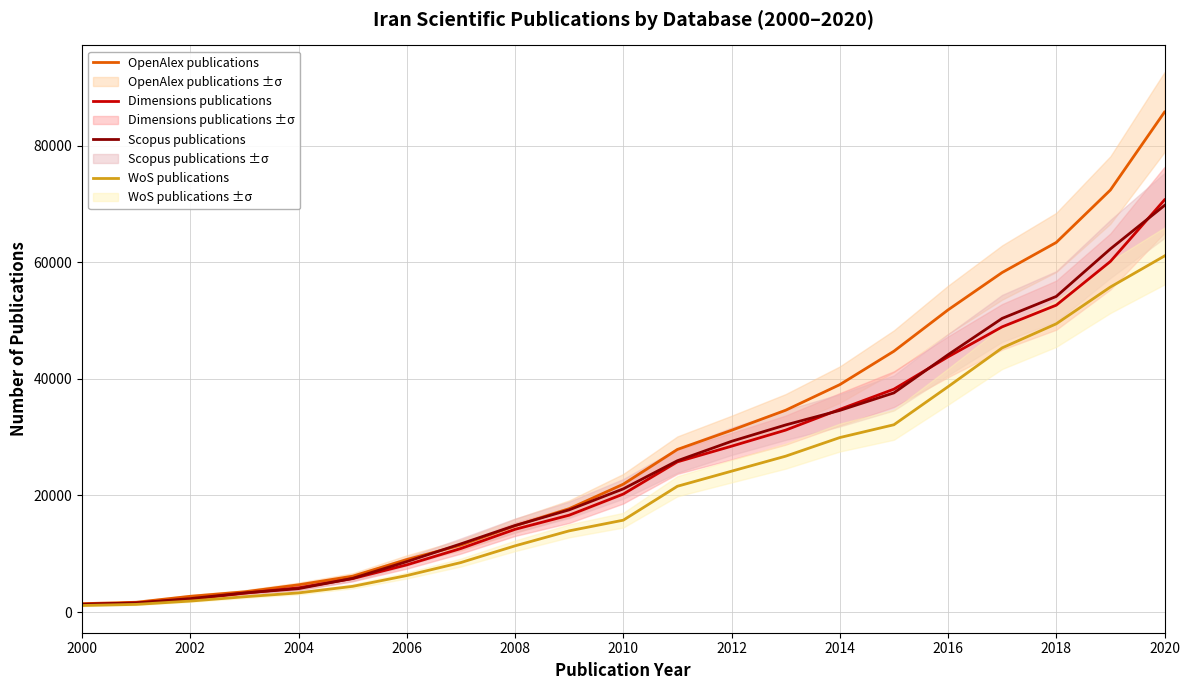

List the series in order of their peak value, lowest first.

WoS publications, Scopus publications, Dimensions publications, OpenAlex publications